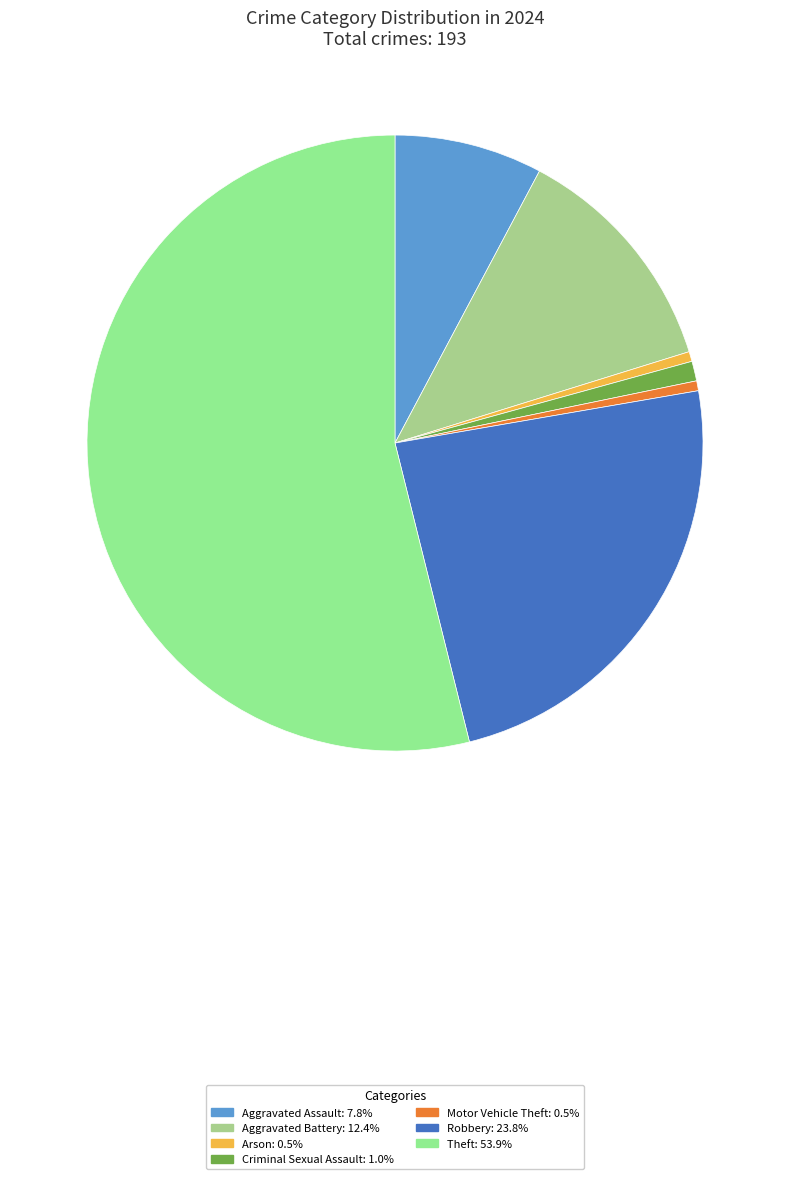

What percentage is NOT represented by Arson?

99.5%